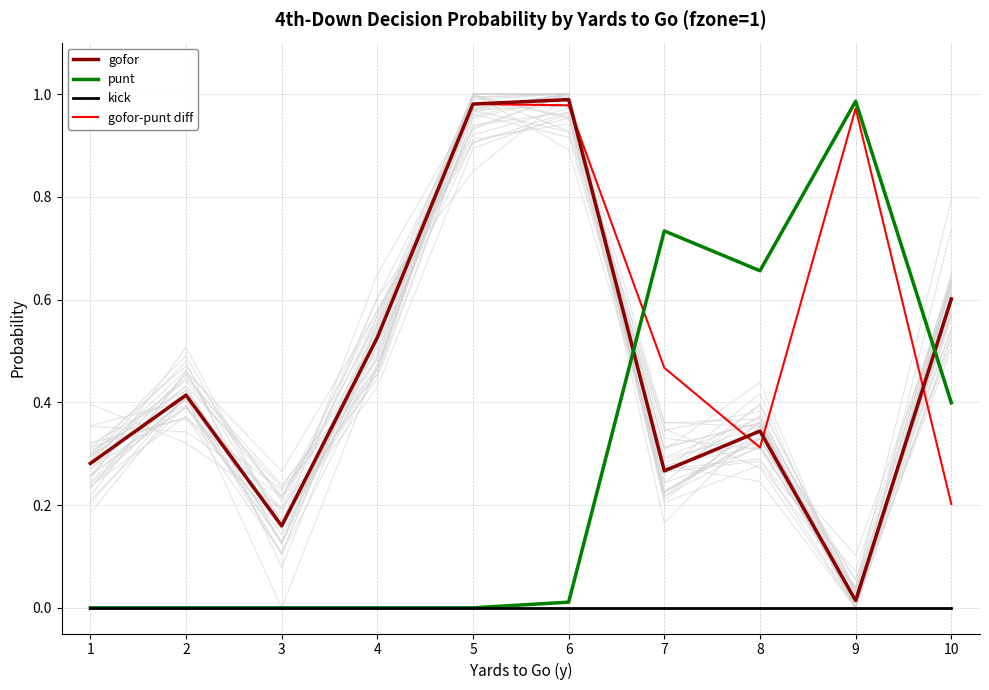

Is the value of punt at 2 greater than the value of gofor at 5?

No